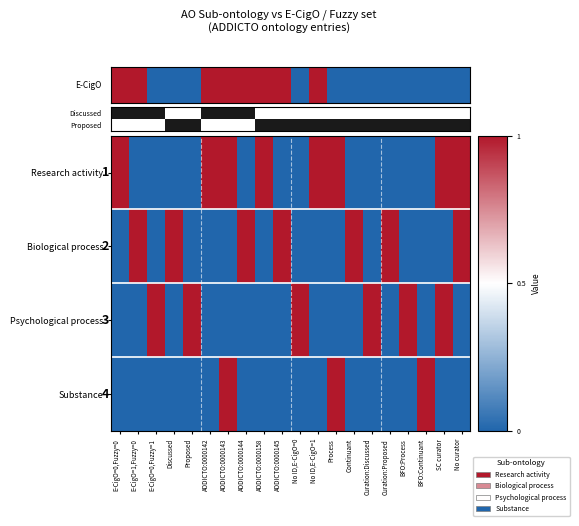

What is the maximum value shown in the chart?

1